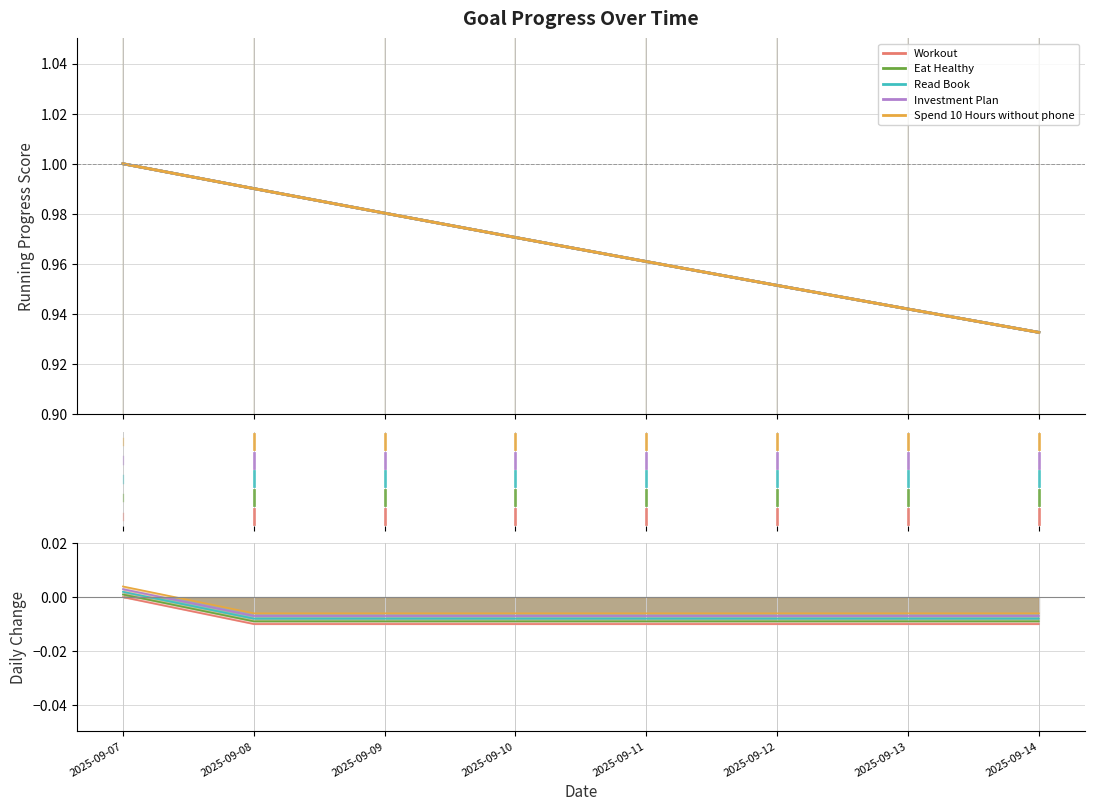

Which category has the lowest value across all series?

2025-09-14